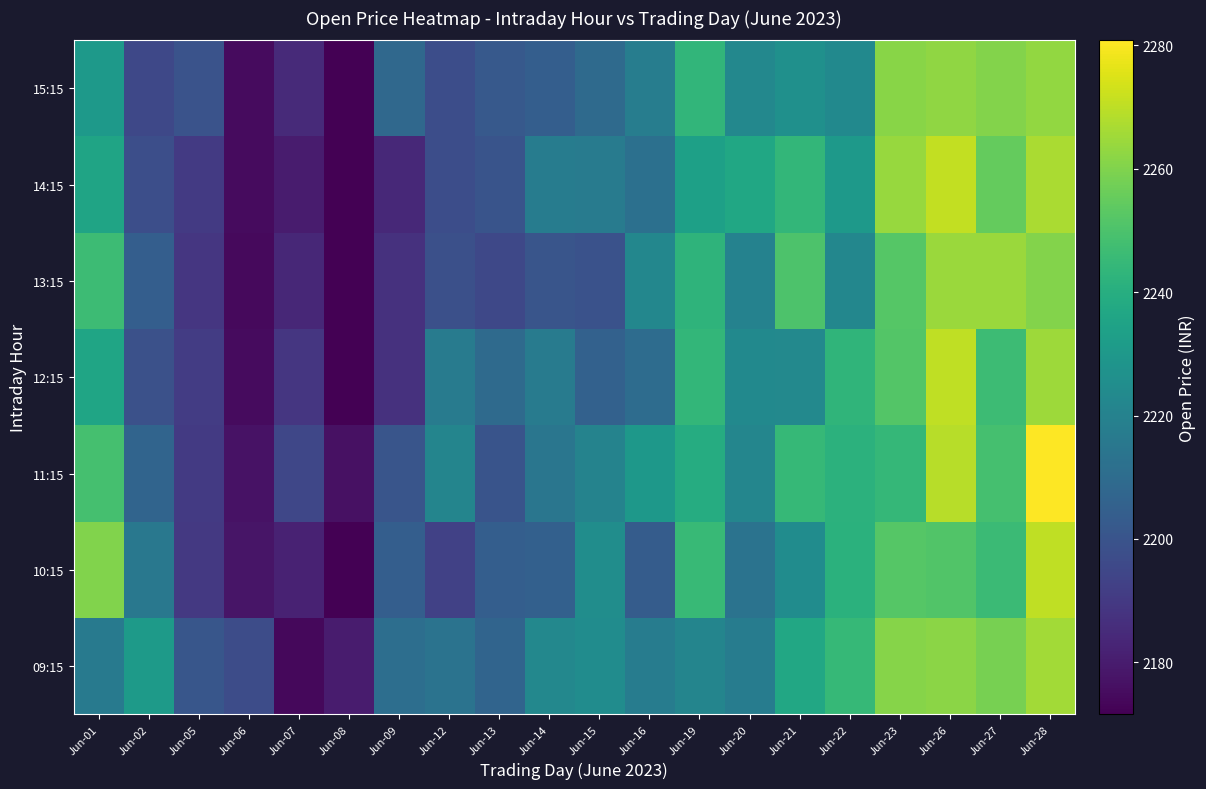

What is the difference between the highest and lowest values at Jun-05?

12.0